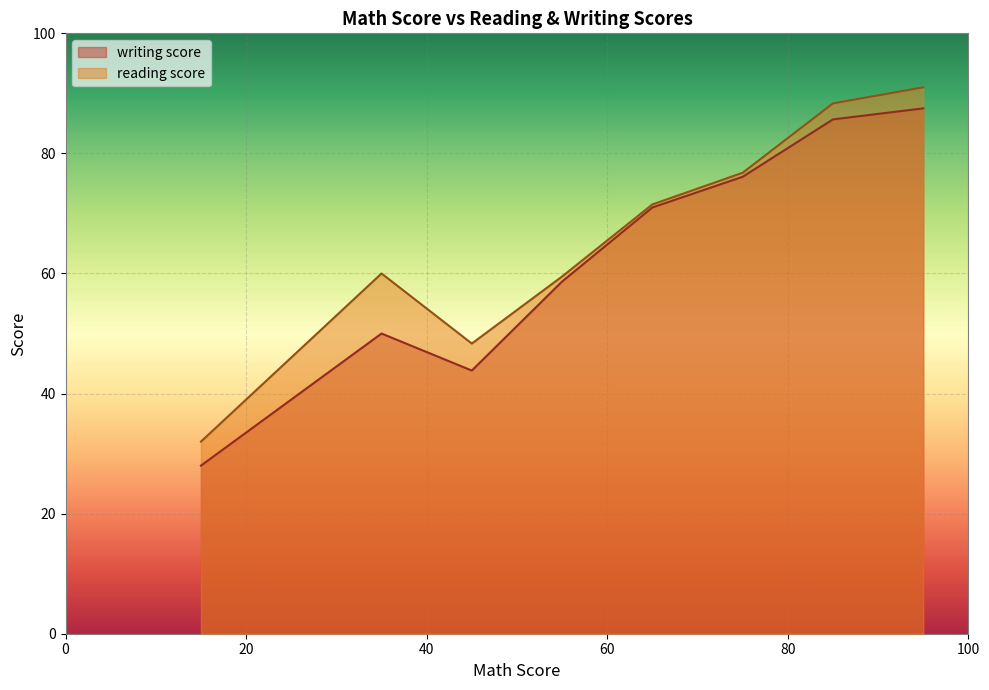

True or false: writing score has more than 2 interior local peaks.

False